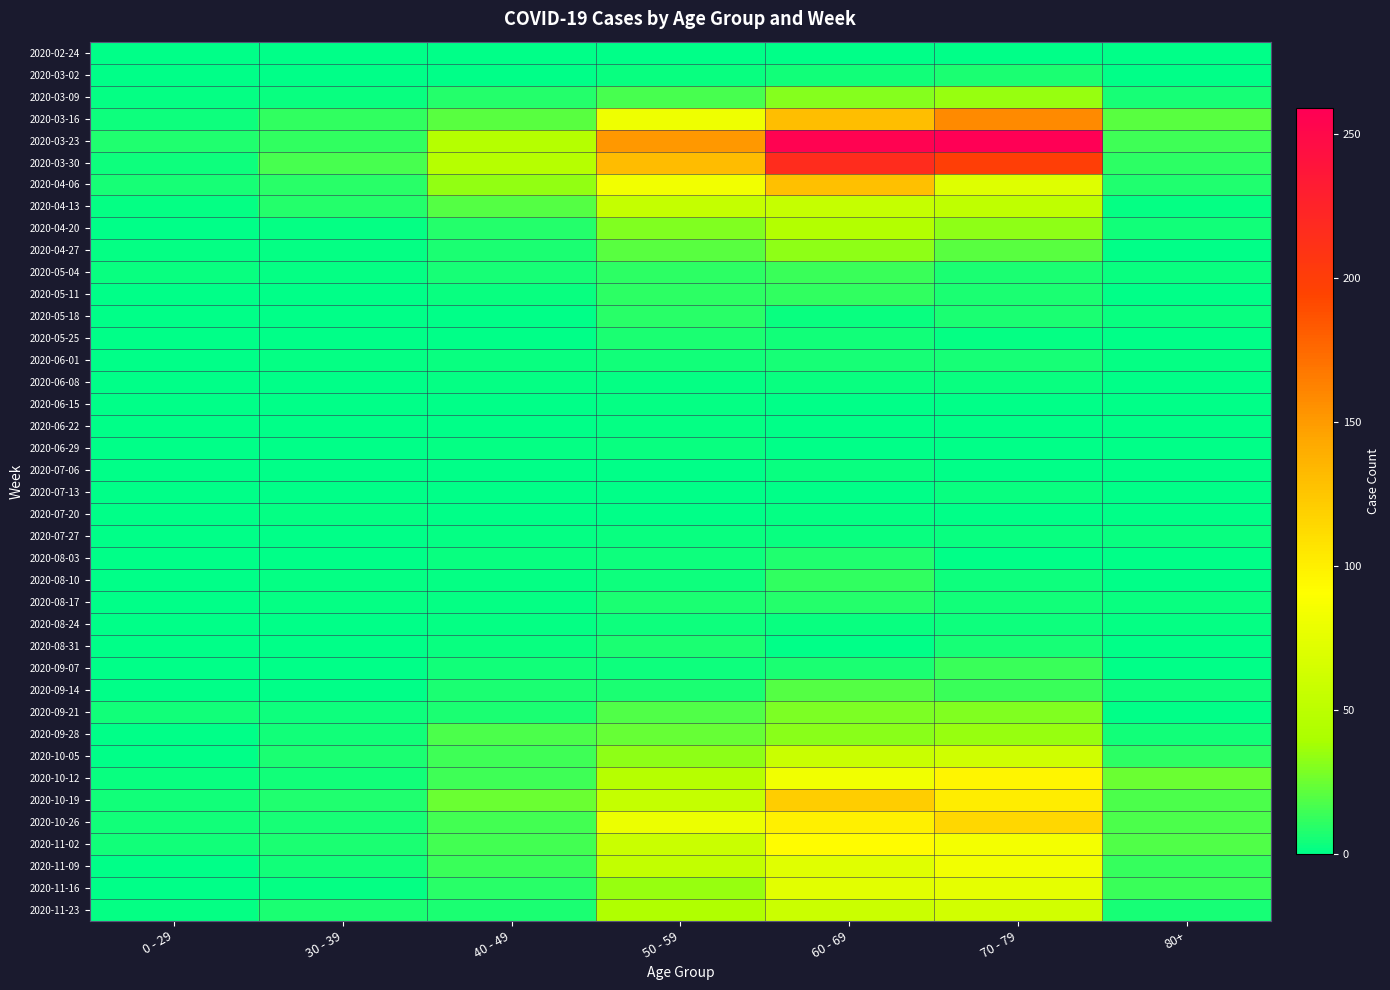

Reading left to right, extract all data points from this chart.

2020-02-24: 0 - 29=0	30 - 39=0	40 - 49=1	50 - 59=1	60 - 69=1	70 - 79=1	80+=0
2020-03-02: 0 - 29=0	30 - 39=1	40 - 49=1	50 - 59=3	60 - 69=5	70 - 79=7	80+=1
2020-03-09: 0 - 29=2	30 - 39=3	40 - 49=9	50 - 59=17	60 - 69=31	70 - 79=35	80+=6
2020-03-16: 0 - 29=4	30 - 39=12	40 - 49=21	50 - 59=81	60 - 69=130	70 - 79=158	80+=21
2020-03-23: 0 - 29=8	30 - 39=12	40 - 49=46	50 - 59=151	60 - 69=255	70 - 79=259	80+=15
2020-03-30: 0 - 29=4	30 - 39=17	40 - 49=47	50 - 59=131	60 - 69=216	70 - 79=199	80+=11
2020-04-06: 0 - 29=6	30 - 39=10	40 - 49=34	50 - 59=83	60 - 69=129	70 - 79=71	80+=8
2020-04-13: 0 - 29=2	30 - 39=9	40 - 49=20	50 - 59=55	60 - 69=56	70 - 79=52	80+=2
2020-04-20: 0 - 29=1	30 - 39=2	40 - 49=9	50 - 59=30	60 - 69=45	70 - 79=33	80+=5
2020-04-27: 0 - 29=2	30 - 39=2	40 - 49=7	50 - 59=21	60 - 69=33	70 - 79=21	80+=0
2020-05-04: 0 - 29=3	30 - 39=2	40 - 49=6	50 - 59=11	60 - 69=14	70 - 79=7	80+=3
2020-05-11: 0 - 29=1	30 - 39=0	40 - 49=3	50 - 59=11	60 - 69=12	70 - 79=7	80+=0
2020-05-18: 0 - 29=0	30 - 39=1	40 - 49=0	50 - 59=10	60 - 69=3	70 - 79=7	80+=3
2020-05-25: 0 - 29=0	30 - 39=0	40 - 49=1	50 - 59=7	60 - 69=5	70 - 79=2	80+=1
2020-06-01: 0 - 29=0	30 - 39=2	40 - 49=3	50 - 59=5	60 - 69=6	70 - 79=6	80+=2
2020-06-08: 0 - 29=0	30 - 39=0	40 - 49=2	50 - 59=2	60 - 69=3	70 - 79=3	80+=0
2020-06-15: 0 - 29=0	30 - 39=0	40 - 49=1	50 - 59=2	60 - 69=1	70 - 79=1	80+=1
2020-06-22: 0 - 29=1	30 - 39=0	40 - 49=1	50 - 59=2	60 - 69=0	70 - 79=1	80+=0
2020-06-29: 0 - 29=0	30 - 39=0	40 - 49=2	50 - 59=3	60 - 69=0	70 - 79=0	80+=0
2020-07-06: 0 - 29=0	30 - 39=1	40 - 49=1	50 - 59=1	60 - 69=3	70 - 79=0	80+=0
2020-07-13: 0 - 29=0	30 - 39=0	40 - 49=0	50 - 59=0	60 - 69=0	70 - 79=3	80+=0
2020-07-20: 0 - 29=1	30 - 39=2	40 - 49=1	50 - 59=1	60 - 69=2	70 - 79=1	80+=1
2020-07-27: 0 - 29=0	30 - 39=0	40 - 49=2	50 - 59=3	60 - 69=3	70 - 79=3	80+=3
2020-08-03: 0 - 29=1	30 - 39=0	40 - 49=3	50 - 59=4	60 - 69=8	70 - 79=1	80+=1
2020-08-10: 0 - 29=1	30 - 39=2	40 - 49=2	50 - 59=4	60 - 69=12	70 - 79=4	80+=1
2020-08-17: 0 - 29=0	30 - 39=2	40 - 49=2	50 - 59=7	60 - 69=9	70 - 79=5	80+=3
2020-08-24: 0 - 29=0	30 - 39=0	40 - 49=2	50 - 59=4	60 - 69=3	70 - 79=4	80+=2
2020-08-31: 0 - 29=0	30 - 39=0	40 - 49=3	50 - 59=7	60 - 69=1	70 - 79=6	80+=0
2020-09-07: 0 - 29=0	30 - 39=1	40 - 49=5	50 - 59=4	60 - 69=7	70 - 79=14	80+=0
2020-09-14: 0 - 29=1	30 - 39=1	40 - 49=7	50 - 59=7	60 - 69=20	70 - 79=14	80+=4
2020-09-21: 0 - 29=5	30 - 39=4	40 - 49=7	50 - 59=19	60 - 69=29	70 - 79=30	80+=1
2020-09-28: 0 - 29=0	30 - 39=5	40 - 49=18	50 - 59=24	60 - 69=32	70 - 79=35	80+=5
2020-10-05: 0 - 29=1	30 - 39=7	40 - 49=15	50 - 59=33	60 - 69=58	70 - 79=62	80+=11
2020-10-12: 0 - 29=3	30 - 39=5	40 - 49=15	50 - 59=47	60 - 69=82	70 - 79=97	80+=25
2020-10-19: 0 - 29=5	30 - 39=8	40 - 49=25	50 - 59=55	60 - 69=121	70 - 79=102	80+=18
2020-10-26: 0 - 29=5	30 - 39=6	40 - 49=16	50 - 59=79	60 - 69=100	70 - 79=115	80+=18
2020-11-02: 0 - 29=5	30 - 39=7	40 - 49=16	50 - 59=58	60 - 69=93	70 - 79=84	80+=19
2020-11-09: 0 - 29=1	30 - 39=5	40 - 49=14	50 - 59=54	60 - 69=72	70 - 79=83	80+=13
2020-11-16: 0 - 29=0	30 - 39=2	40 - 49=10	50 - 59=35	60 - 69=73	70 - 79=75	80+=14
2020-11-23: 0 - 29=2	30 - 39=7	40 - 49=7	50 - 59=43	60 - 69=59	70 - 79=63	80+=6